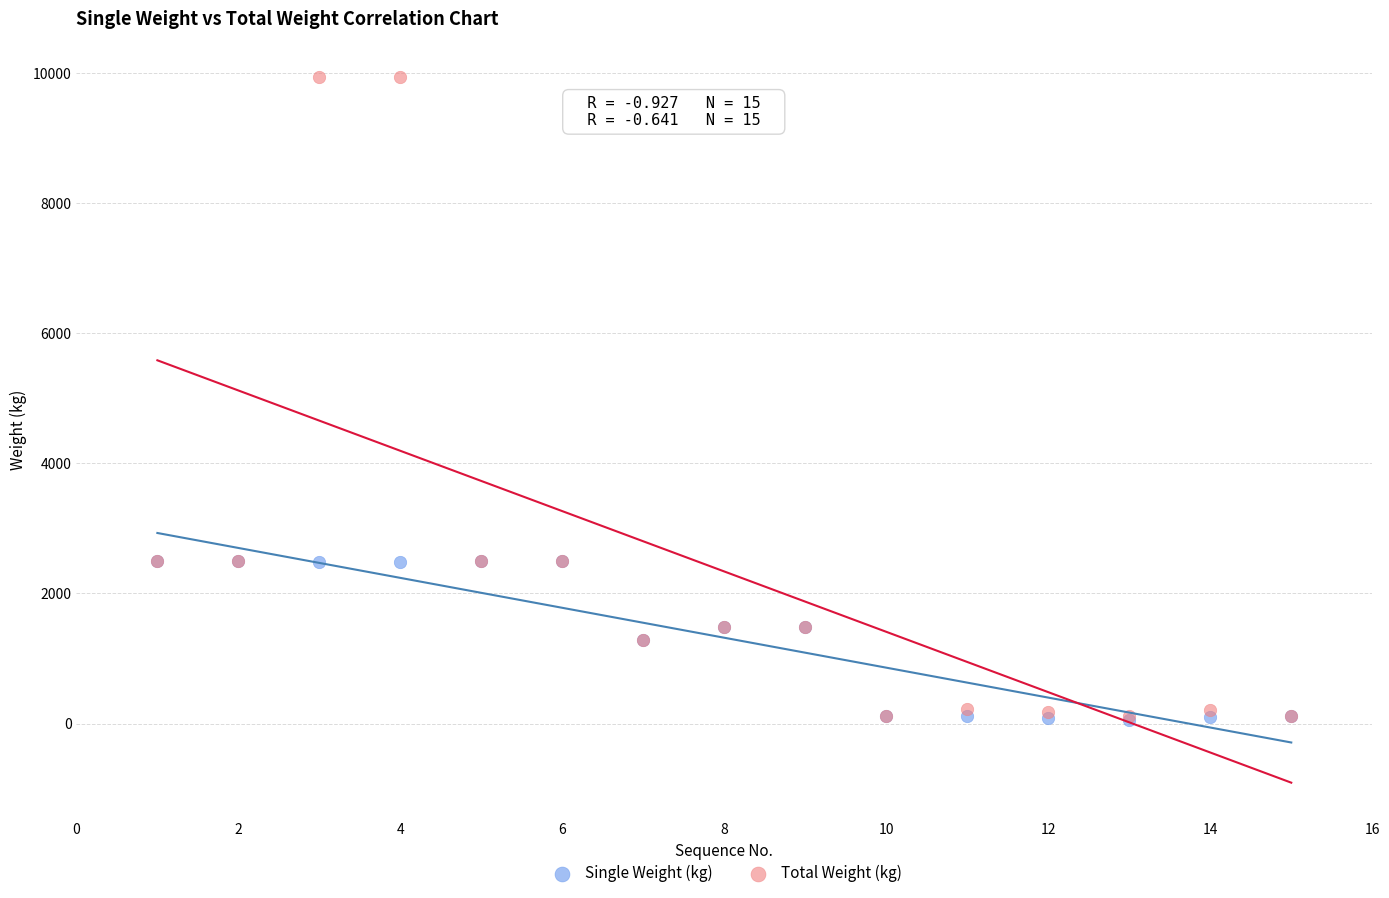

What are all the series names shown in the legend?

Single Weight (kg), Total Weight (kg)